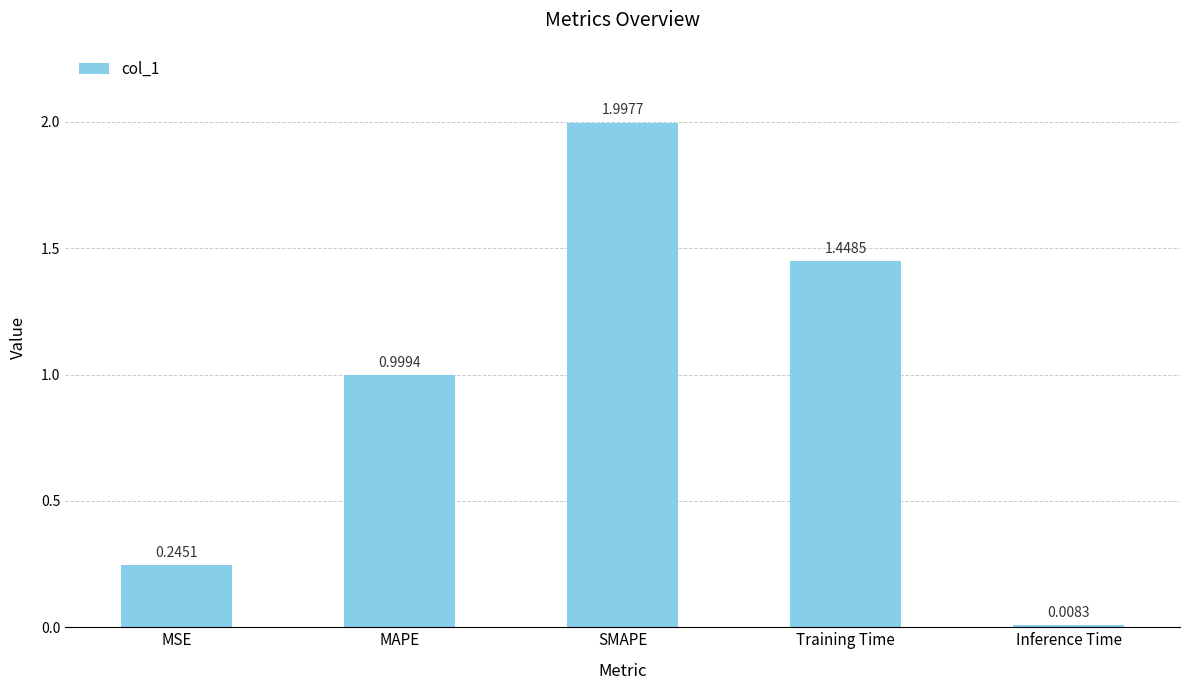

True or false: the data shows 2.0 at SMAPE.

True